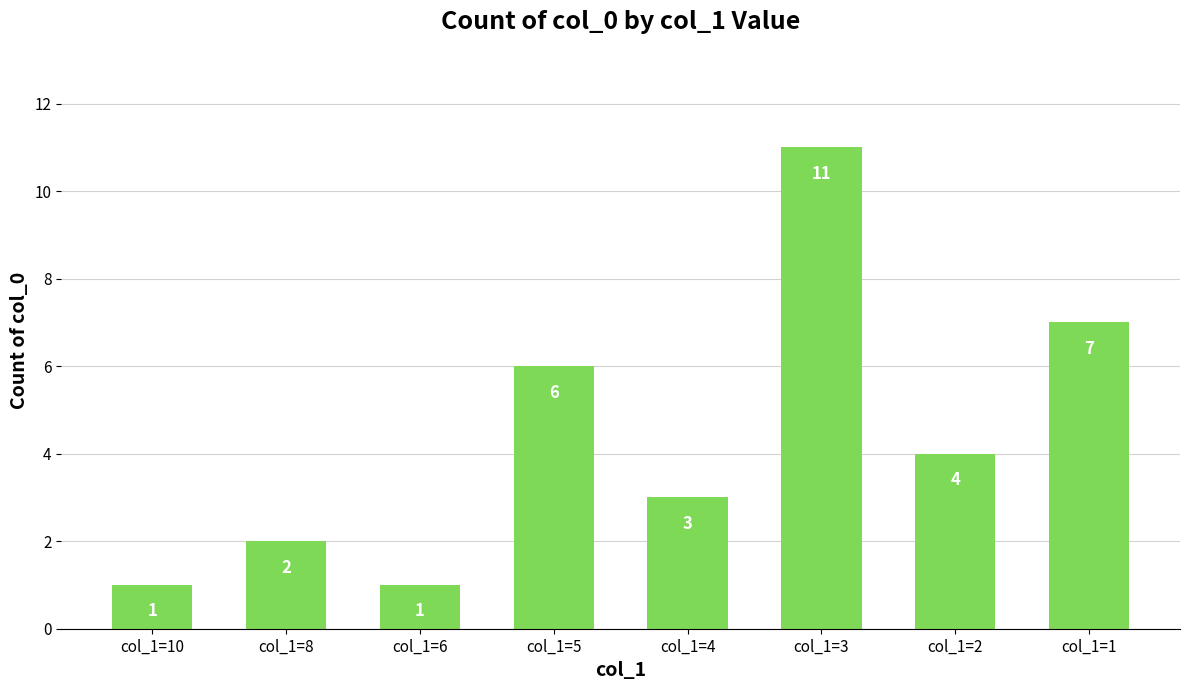

Which has a higher value, col_1=1 or col_1=3?

col_1=3